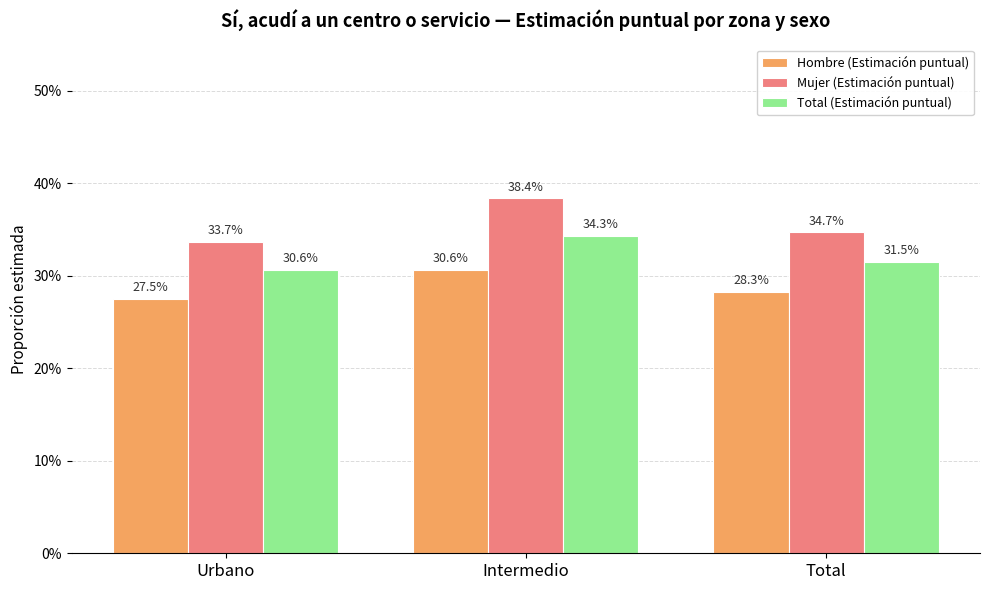

What are all the series names shown in the legend?

Hombre (Estimación puntual), Mujer (Estimación puntual), Total (Estimación puntual)